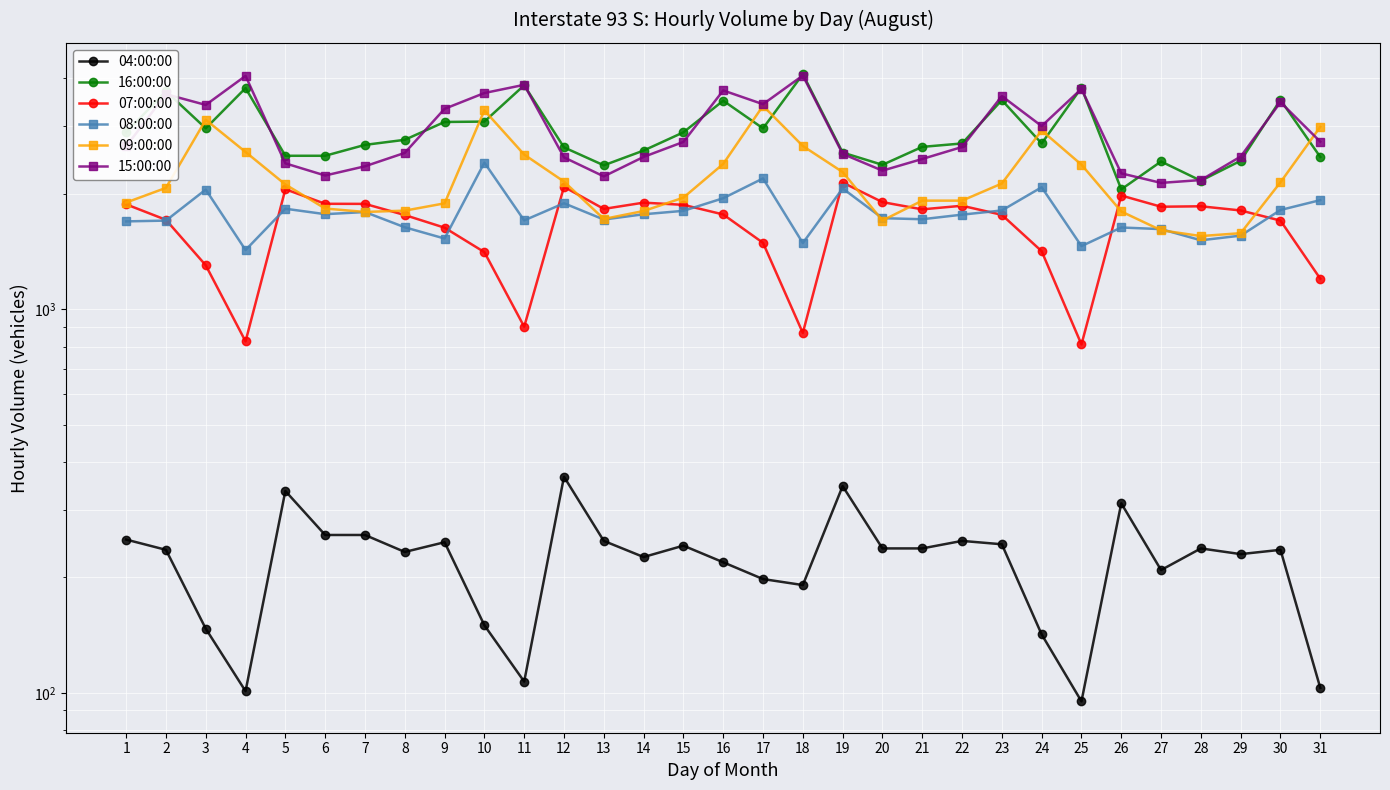

True or false: 09:00:00 has a value of 3081 at 12.

False